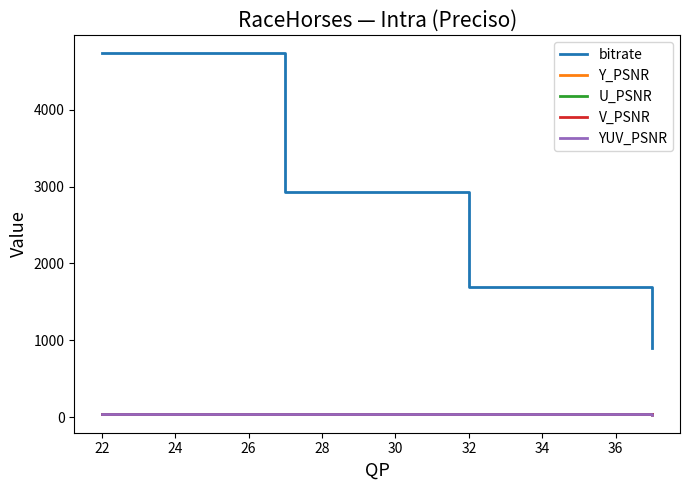

What is the greatest value displayed?

4732.5